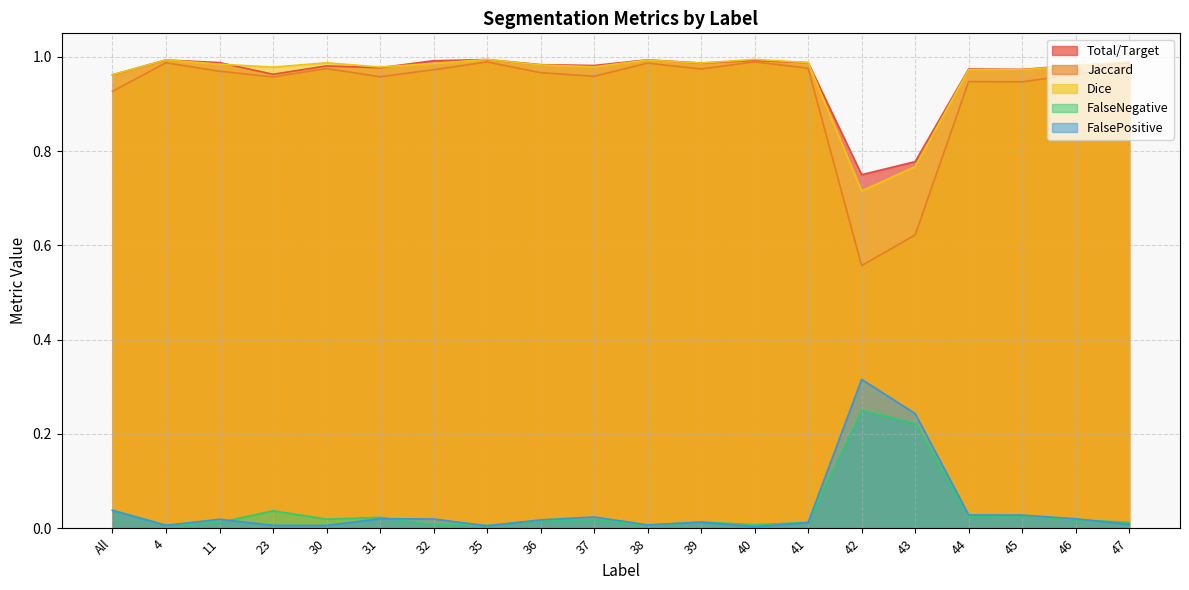

True or false: Dice and FalseNegative intersect in this chart.

False